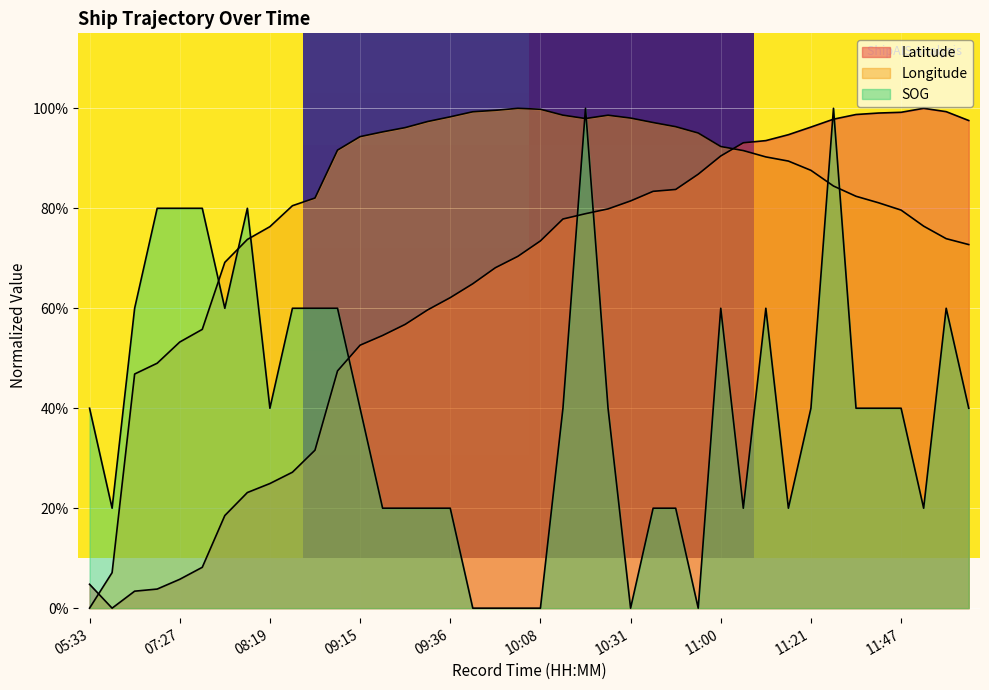

What value does the SOG series have at 12:04?

0.6